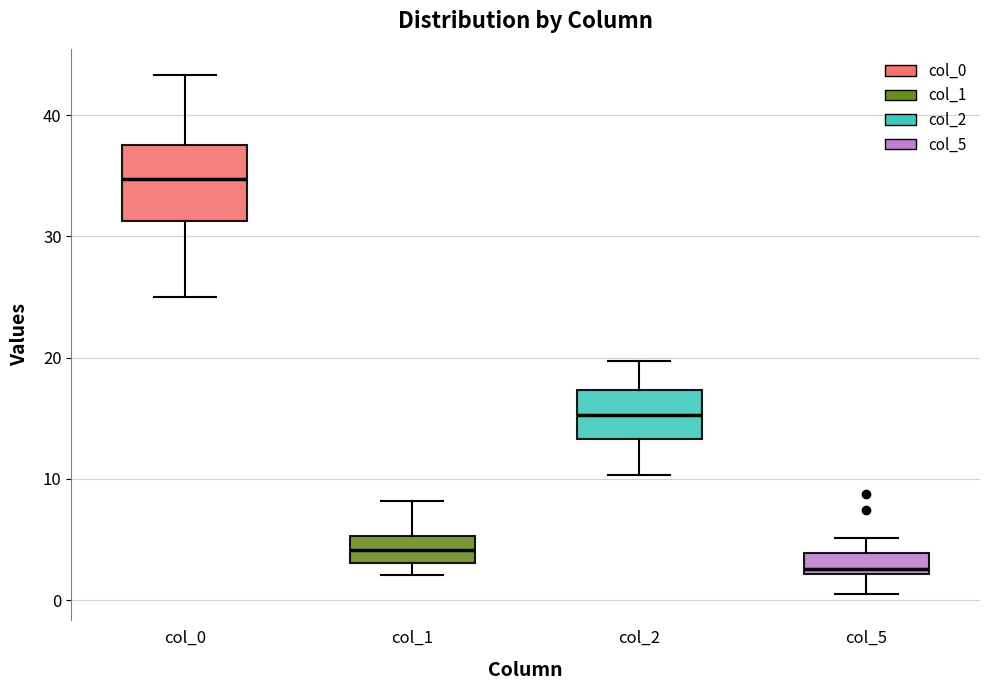

Reading left to right, read every box against the y-axis: the position of its median line, the range the box covers, and the ends of its whiskers. The values are not printed on the chart, so give them approximately, as read against the axis.

col_0: median 35, box 31 to 38, whiskers 25 to 43
col_1: median 4, box 3 to 5, whiskers 2 to 8
col_2: median 15, box 13 to 17, whiskers 10 to 20
col_5: median 3, box 2 to 4, whiskers 0 to 5